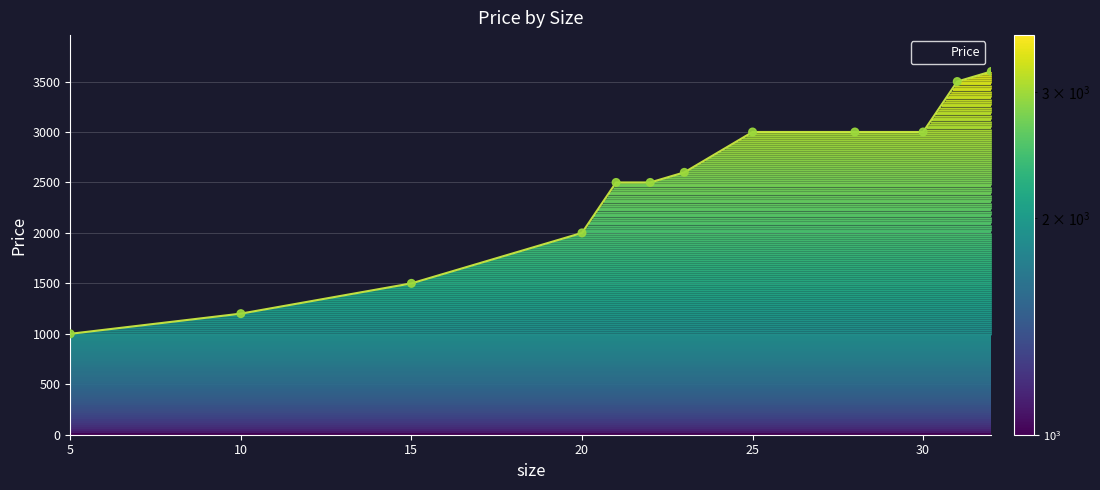

Between 31 and 20, which is larger?

31